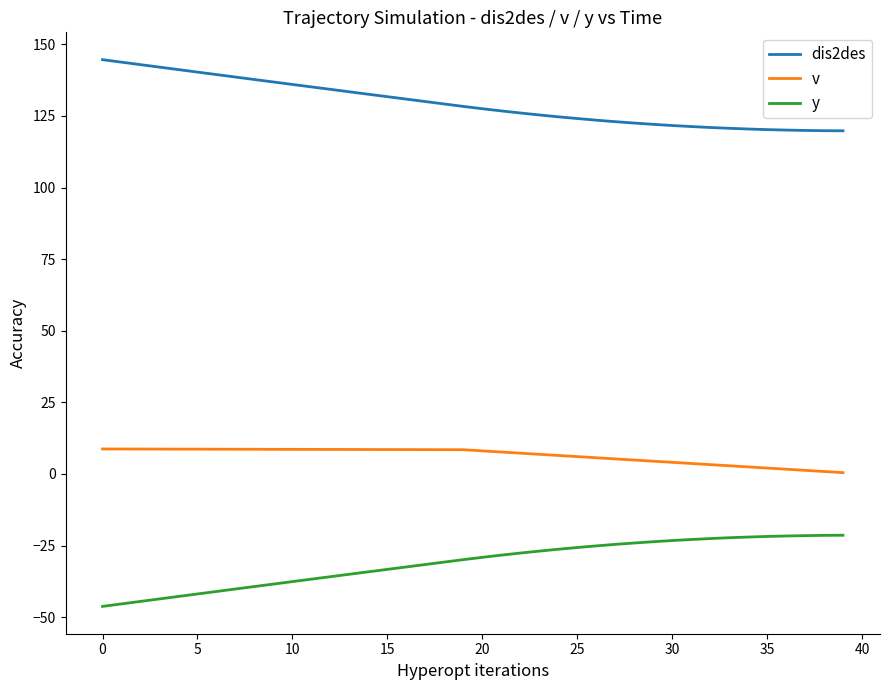

What is the greatest value displayed?

144.7